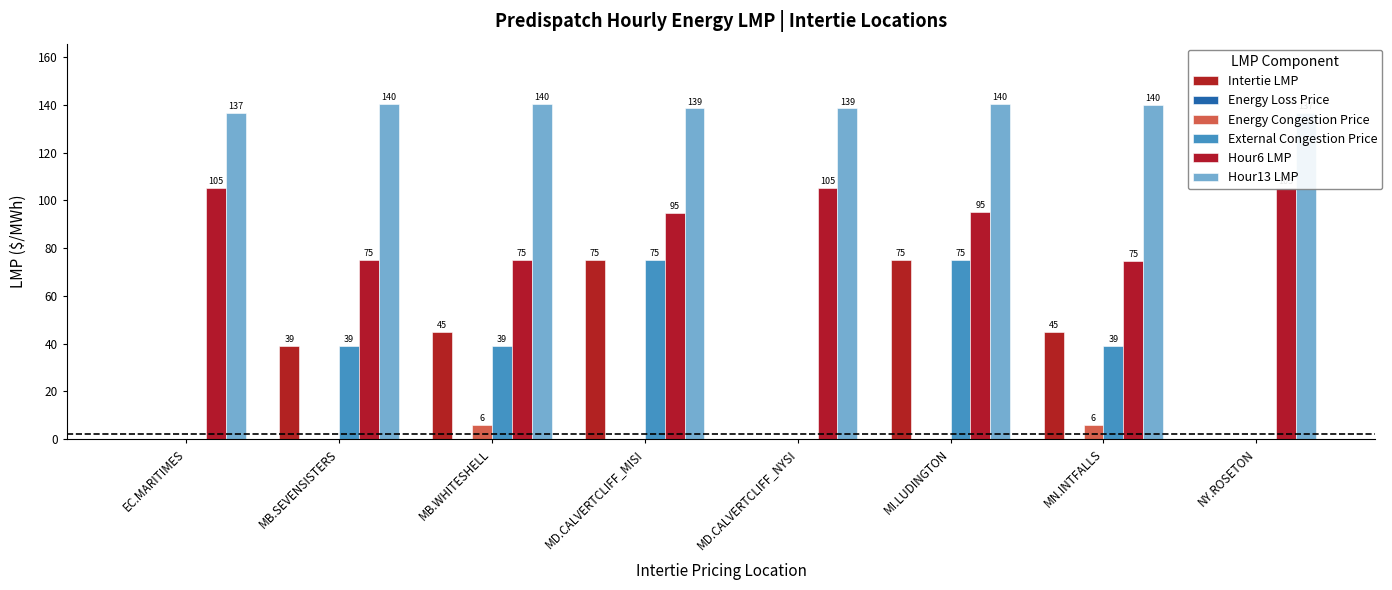

The Hour13 LMP series shows 247.8 at MI.LUDINGTON. True or false?

False